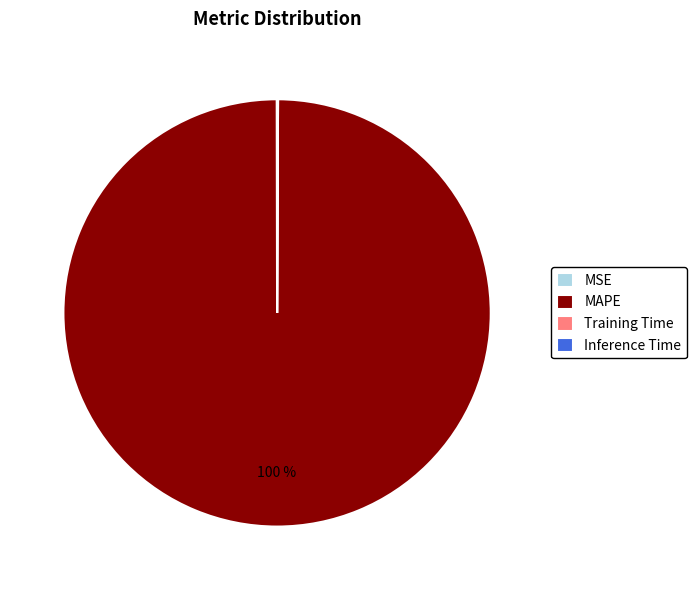

To the nearest percent, what is the average slice percentage?

25%